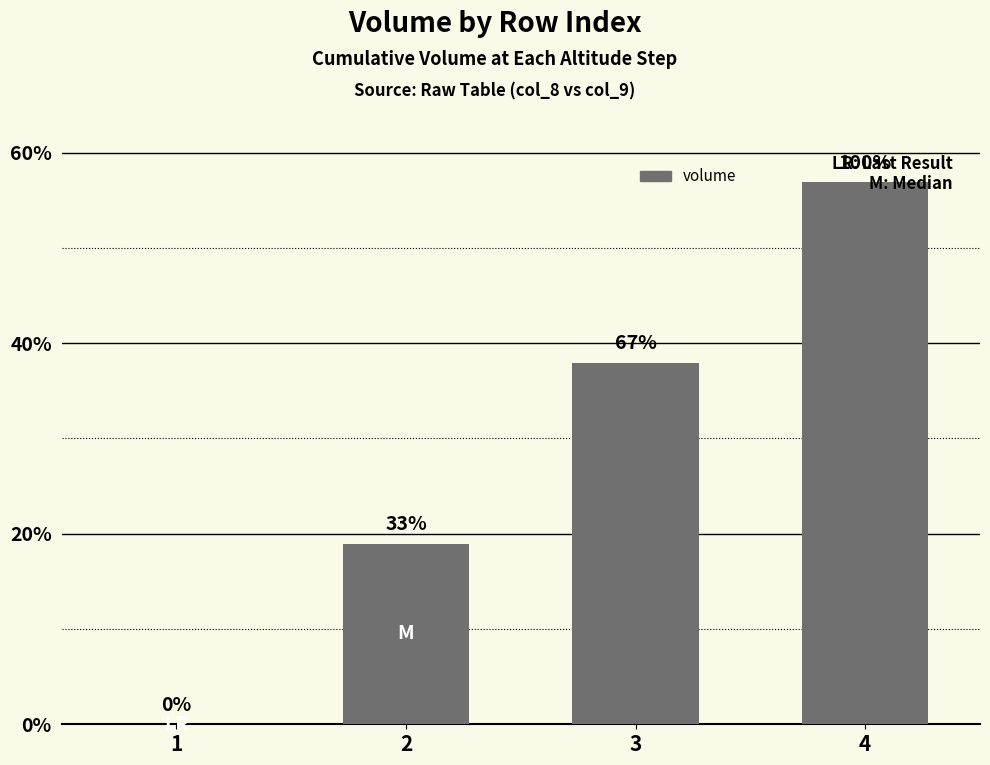

Is it true that the value at 3 is 0.1?

False